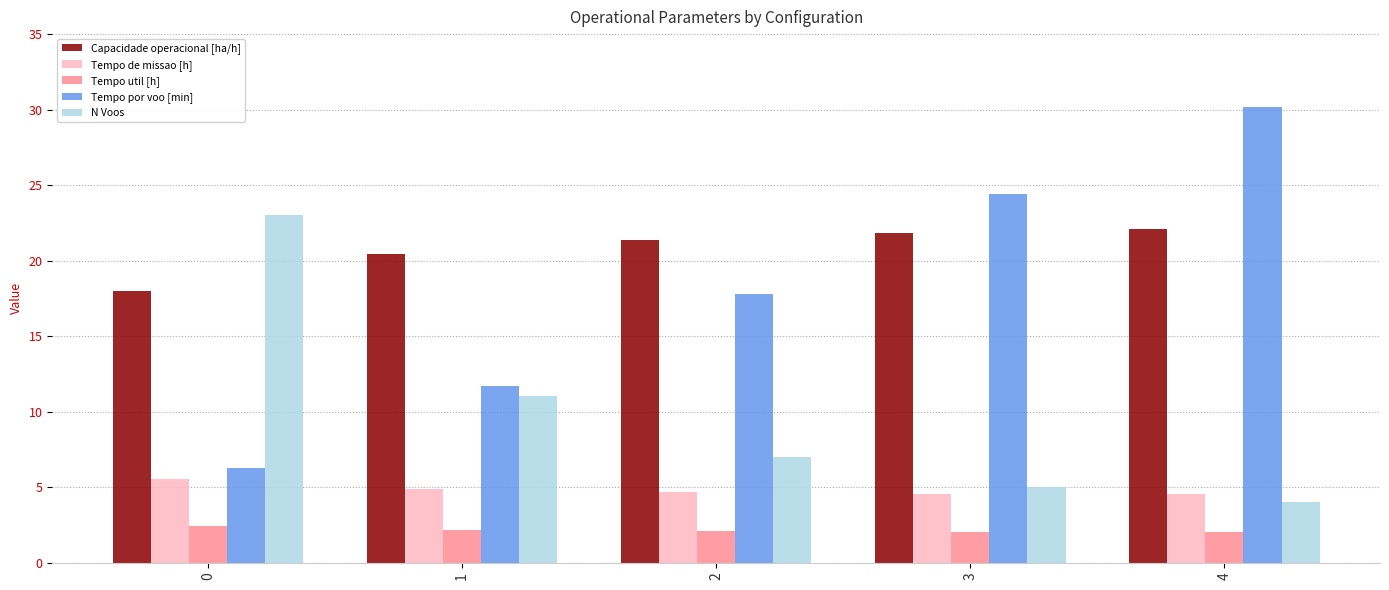

The value of Tempo por voo [min] at 4 is 51.9. True or false?

False